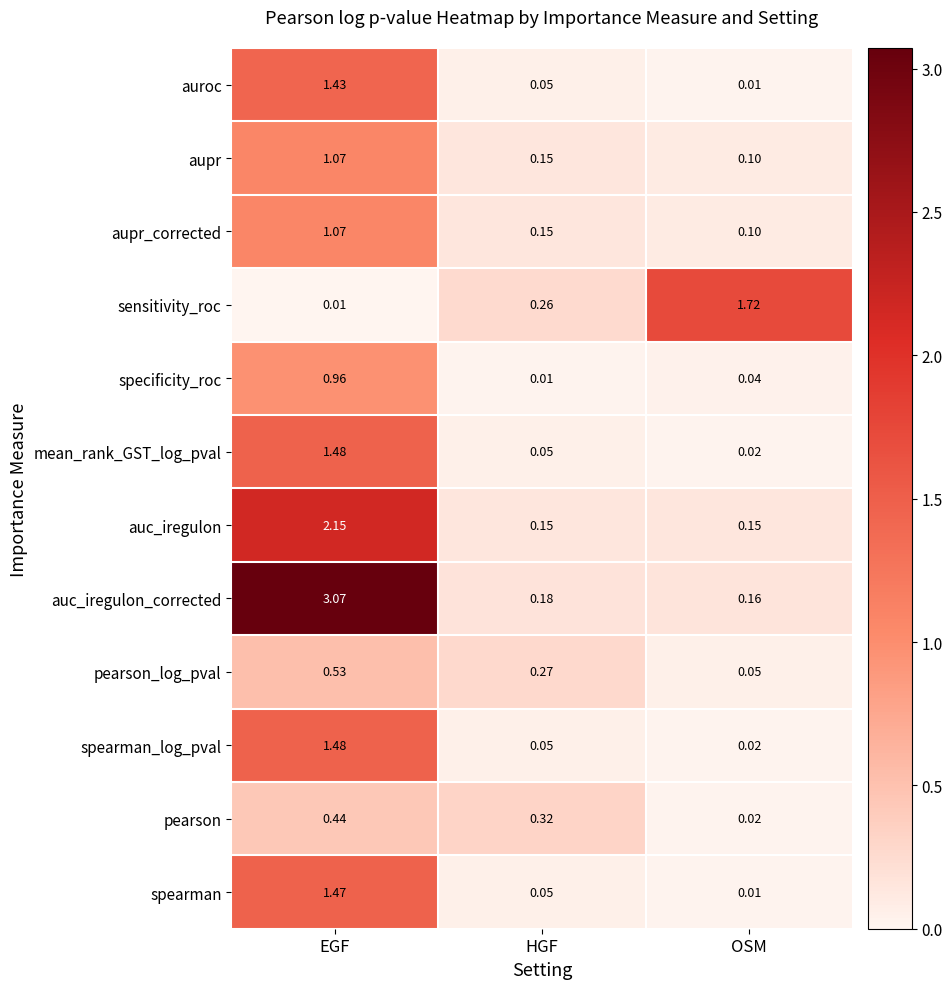

List the labels in order of sensitivity_roc value, smallest first.

EGF, HGF, OSM